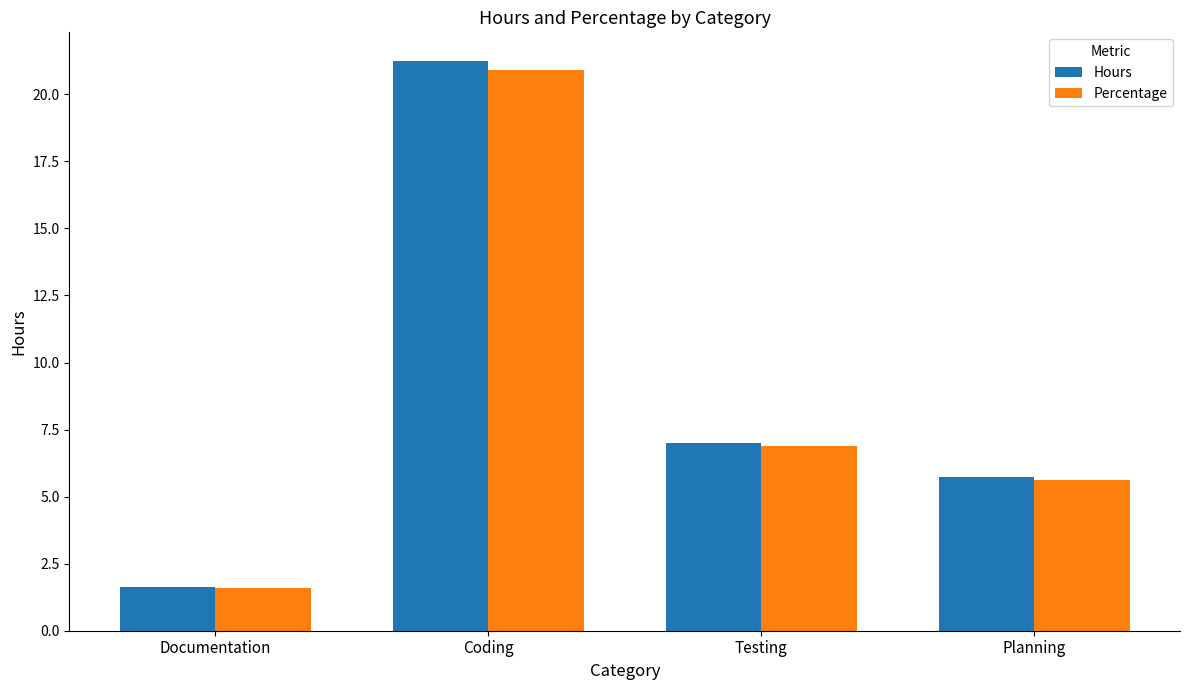

How many series are shown in this chart?

2